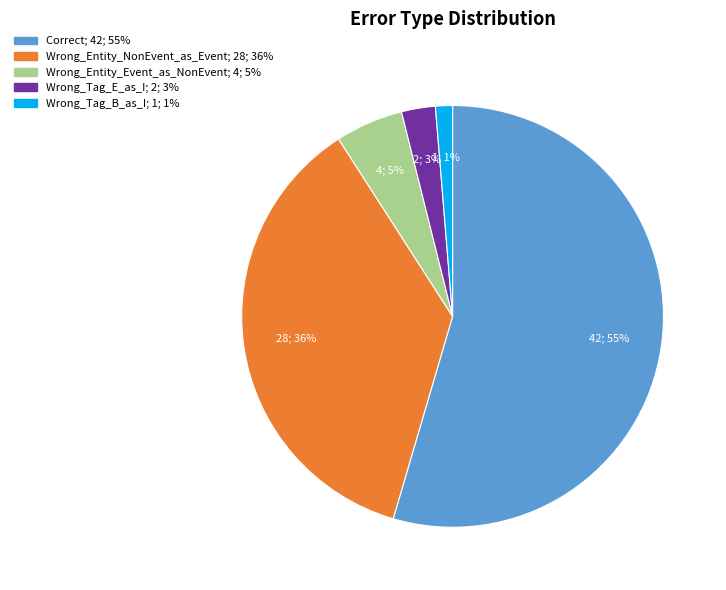

Which slice represents more than half of the pie?

Correct